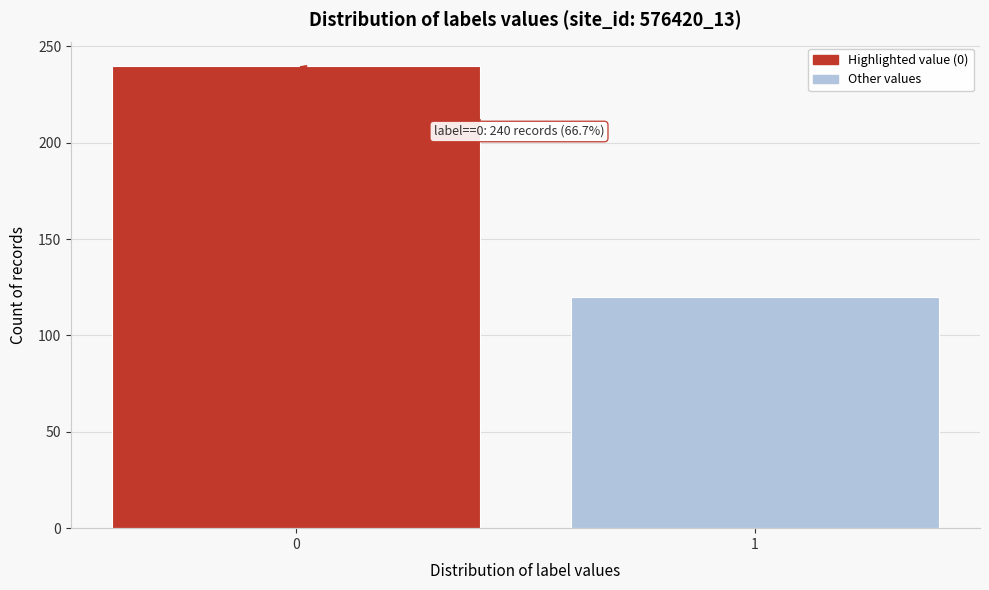

Reading left to right, transcribe all the data shown in this chart.

240	120